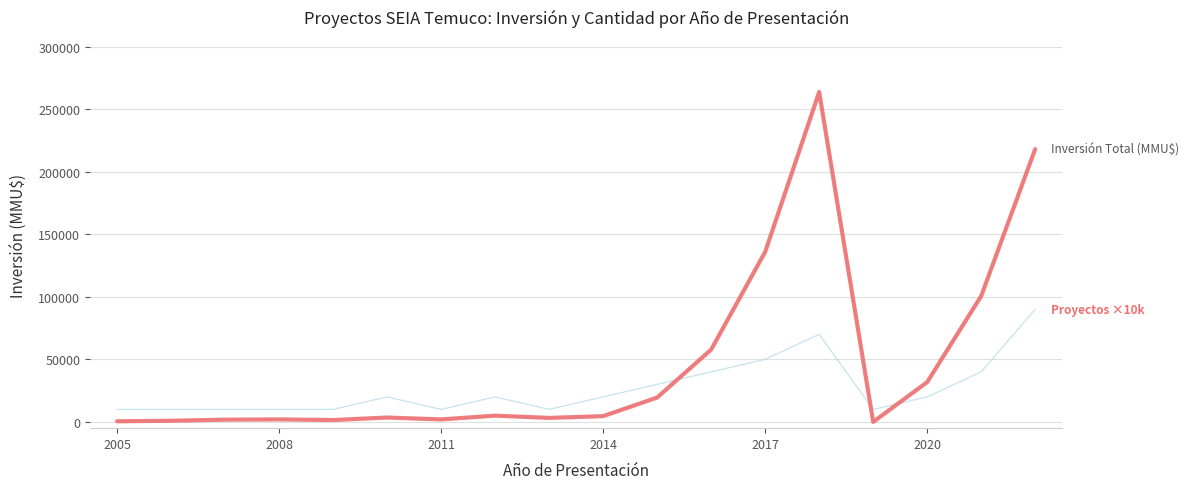

How many lines are shown in the chart?

2